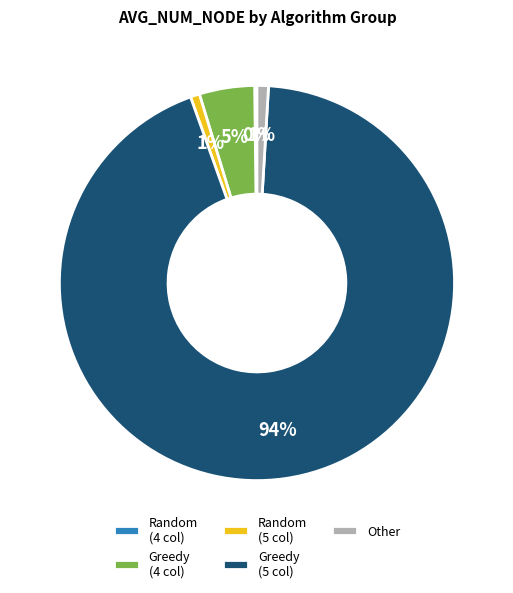

Combined, do Greedy (5 col) and Other account for over 50%?

Yes